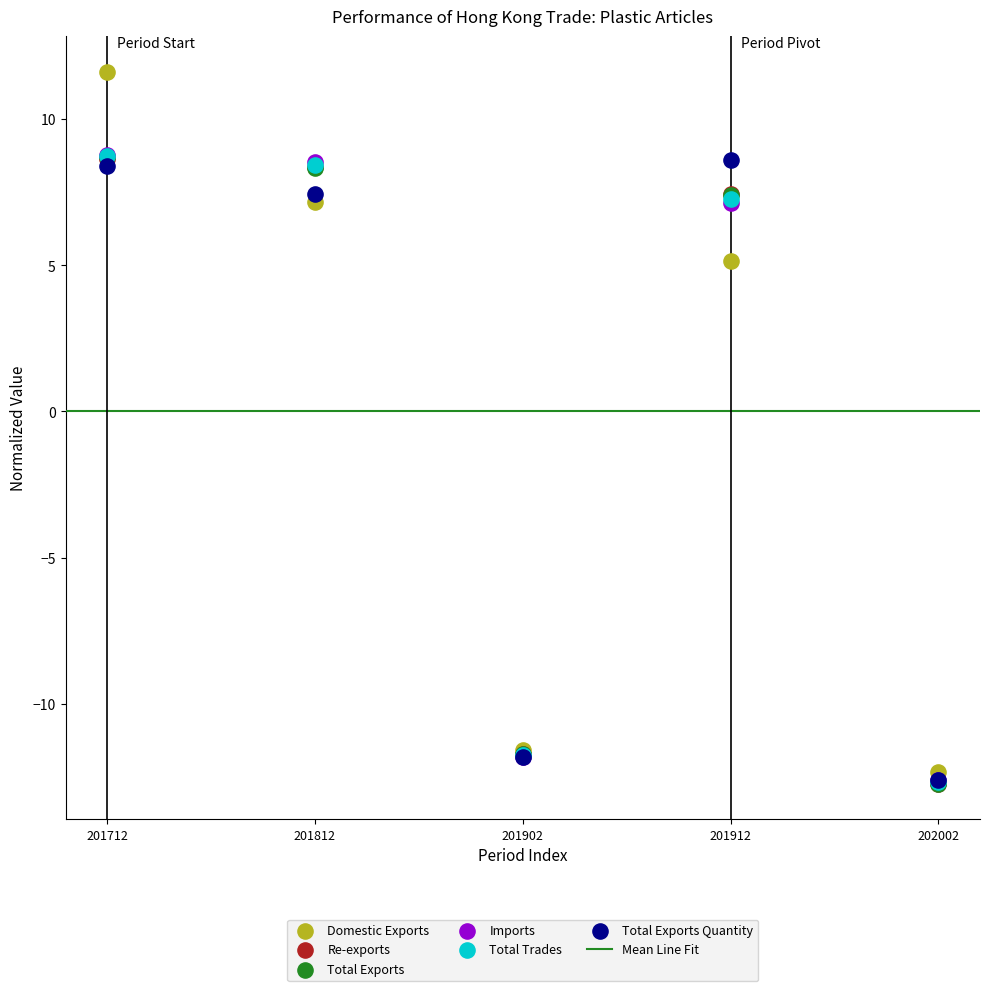

Which series has the widest spread of Y values?

Domestic Exports